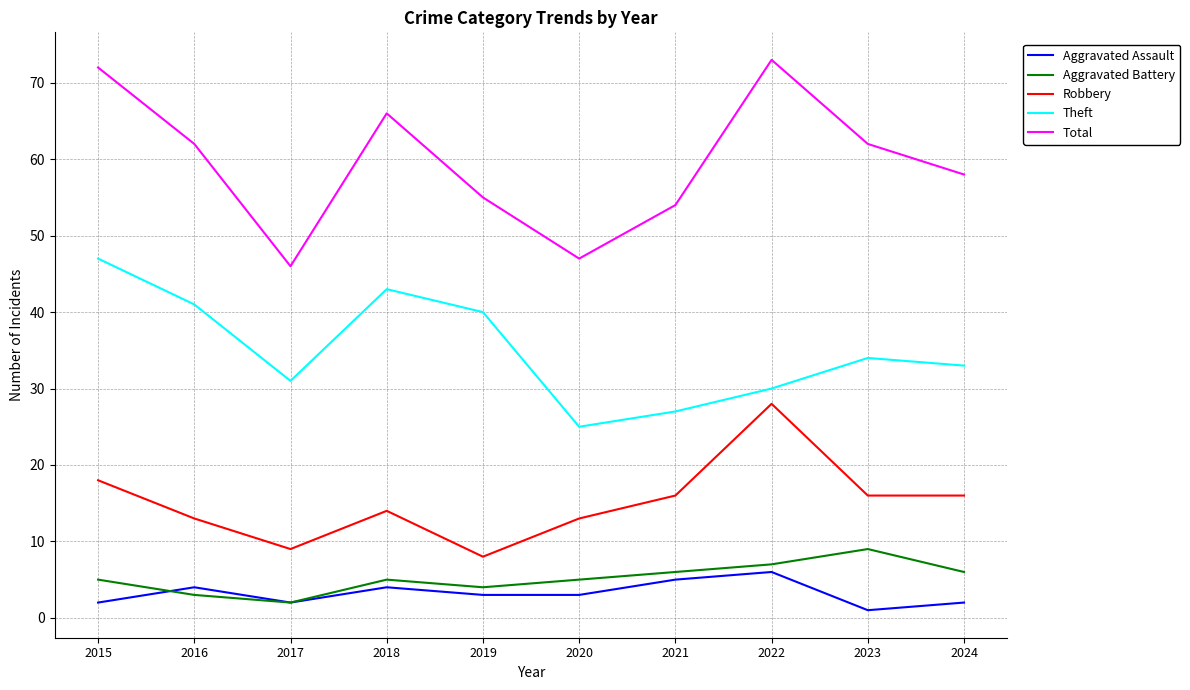

Reading left to right, transcribe all the data shown in this chart.

Aggravated Assault: 2015=2	2016=4	2017=2	2018=4	2019=3	2020=3	2021=5	2022=6	2023=1	2024=2
Aggravated Battery: 2015=5	2016=3	2017=2	2018=5	2019=4	2020=5	2021=6	2022=7	2023=9	2024=6
Robbery: 2015=18	2016=13	2017=9	2018=14	2019=8	2020=13	2021=16	2022=28	2023=16	2024=16
Theft: 2015=47	2016=41	2017=31	2018=43	2019=40	2020=25	2021=27	2022=30	2023=34	2024=33
Total: 2015=72	2016=62	2017=46	2018=66	2019=55	2020=47	2021=54	2022=73	2023=62	2024=58